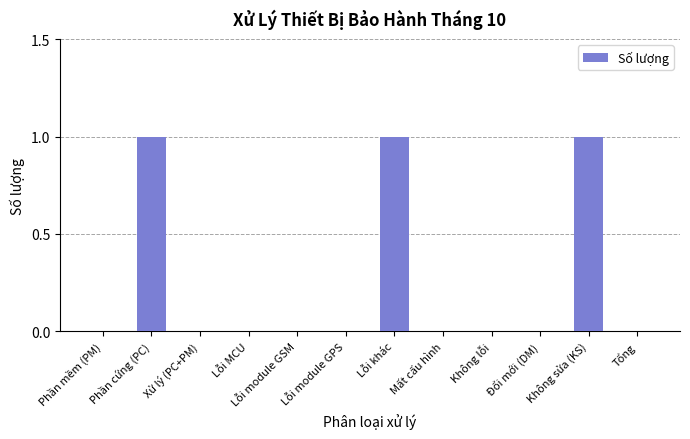

What is the change in value from Lỗi MCU to Lỗi khác?

+1